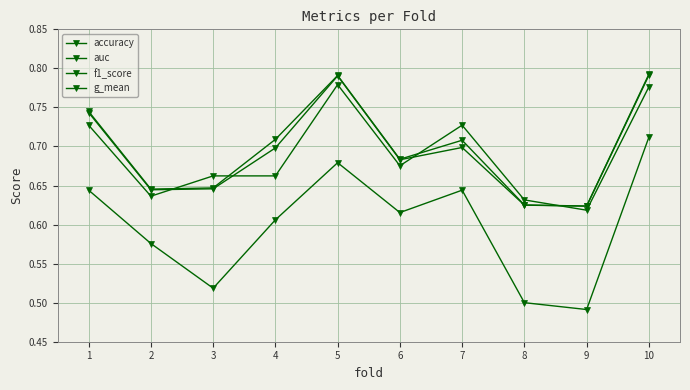

What is the spread (max minus min) of values at 10?

0.1